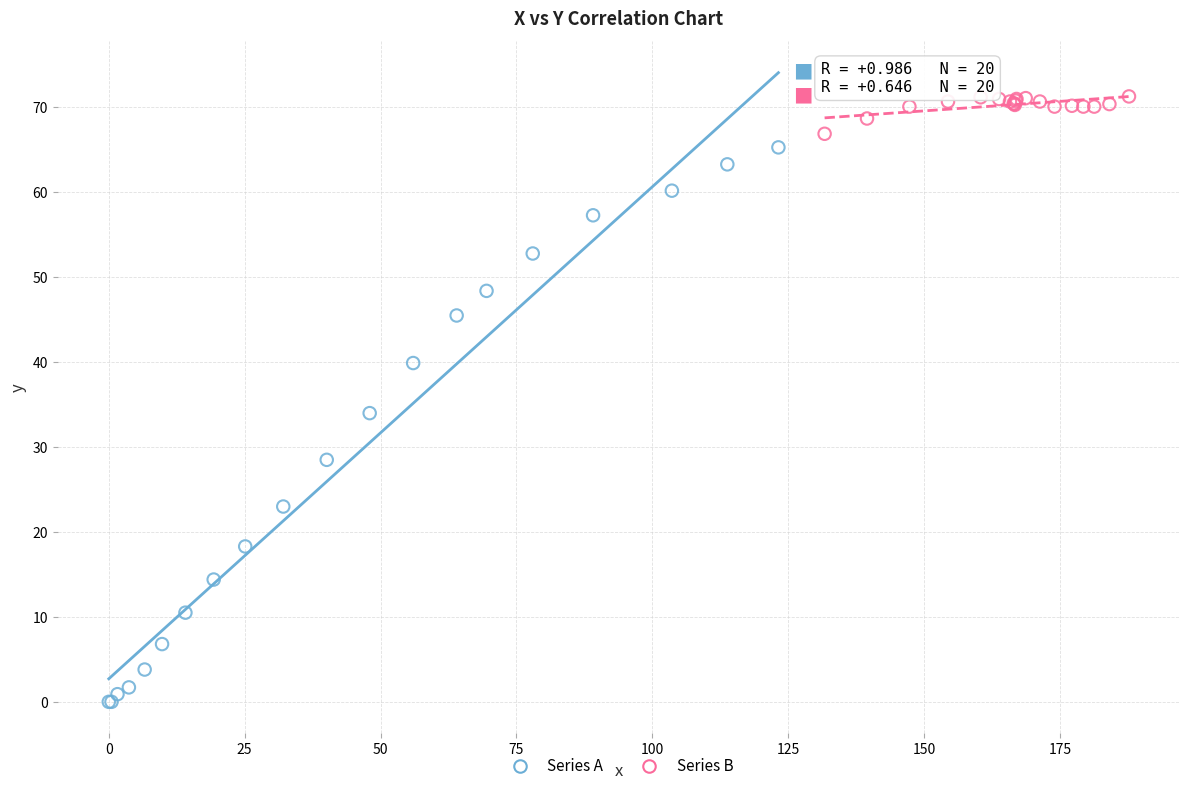

Which series contains the lowest Y value?

Series A